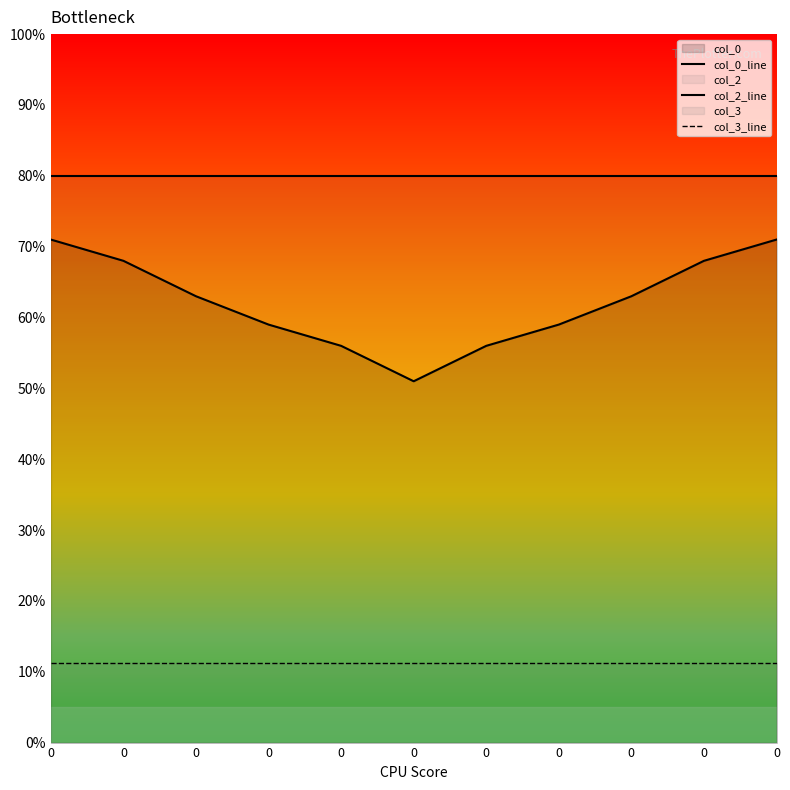

Reading left to right, what are all the values shown in this chart?

col_0_line: 0=71.0	0=68.0	0=63.0	0=59.0	0=56.0	0=51.0	0=56.0	0=59.0	0=63.0	0=68.0	0=71.0
col_2_line: 0=80.0	0=80.0	0=80.0	0=80.0	0=80.0	0=80.0	0=80.0	0=80.0	0=80.0	0=80.0	0=80.0
col_3_line: 0=11.3	0=11.3	0=11.3	0=11.3	0=11.3	0=11.3	0=11.3	0=11.3	0=11.3	0=11.3	0=11.3